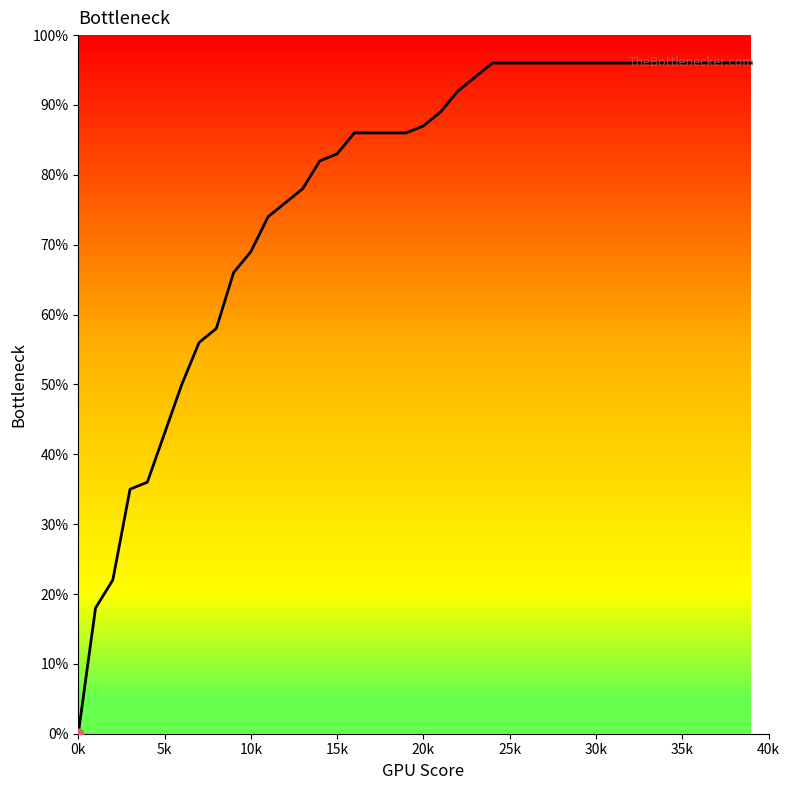

Between 35 and 26, which is larger?

35